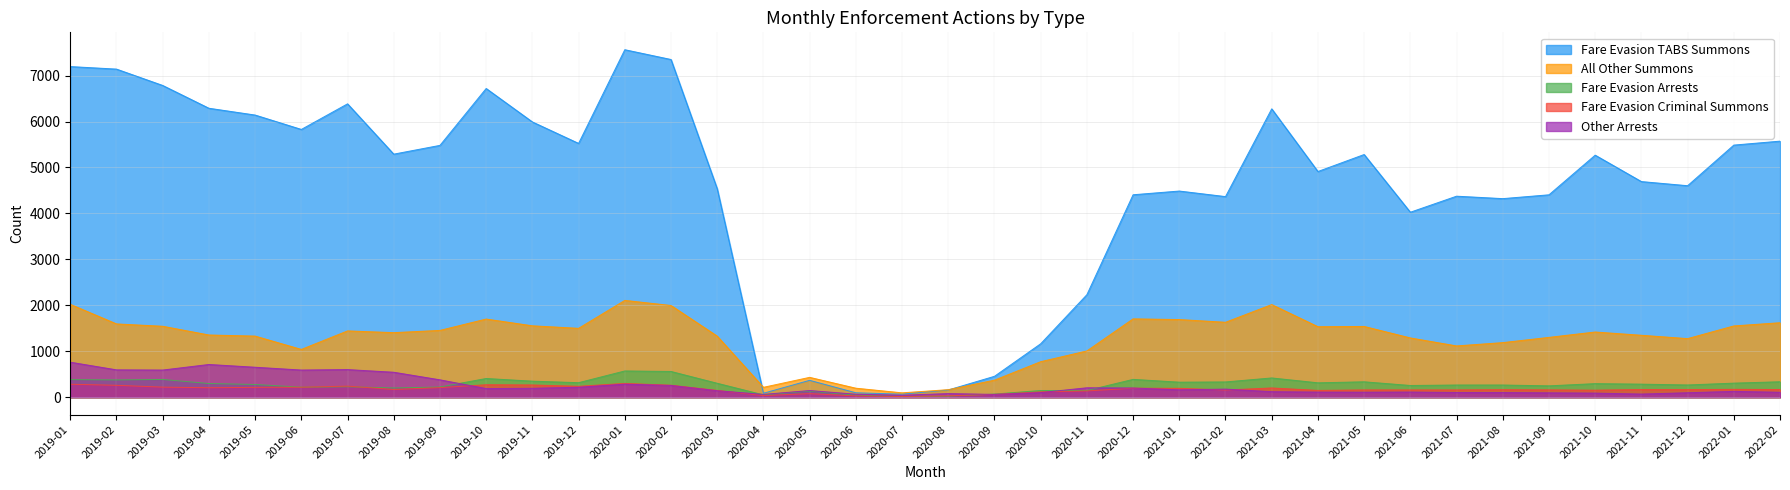

True or false: Other Arrests has more than 1 interior local peaks.

True